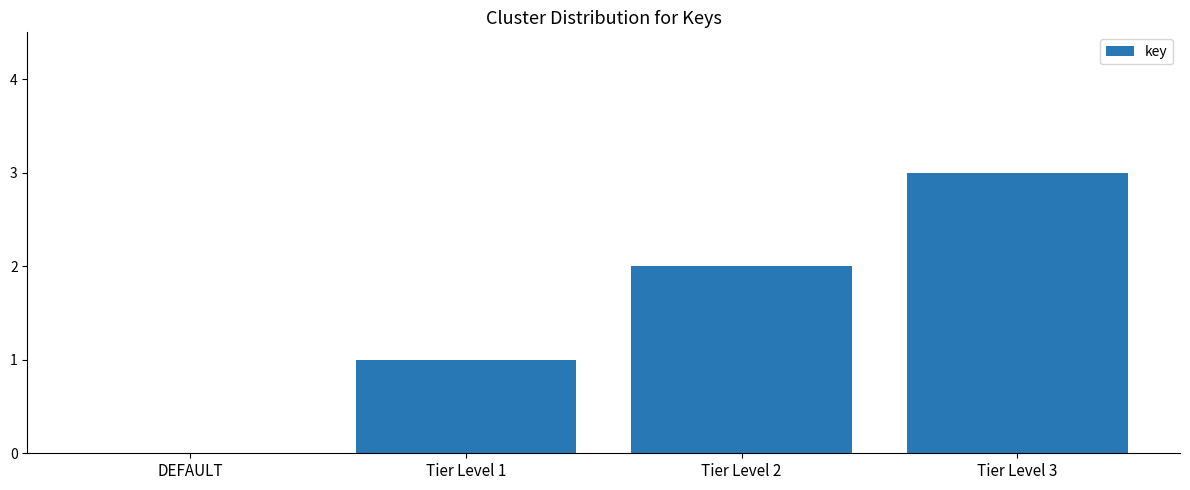

What is the average value?

2